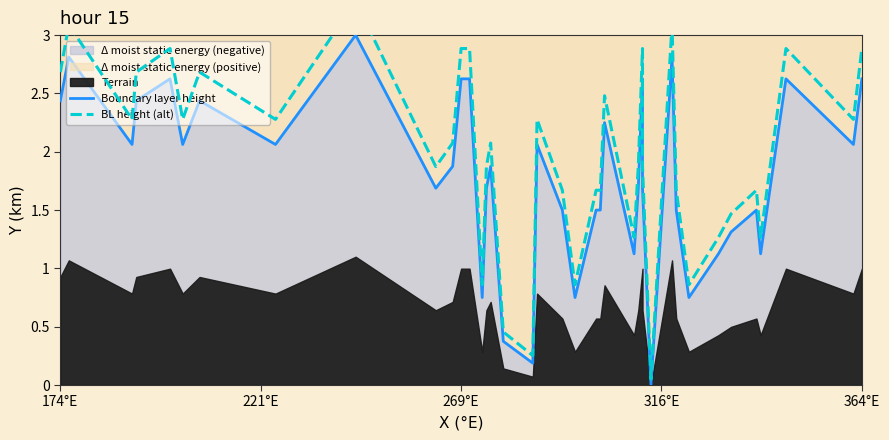

Is the value of BL height (alt) at 16 greater than the value of Boundary layer height at 35?

Yes